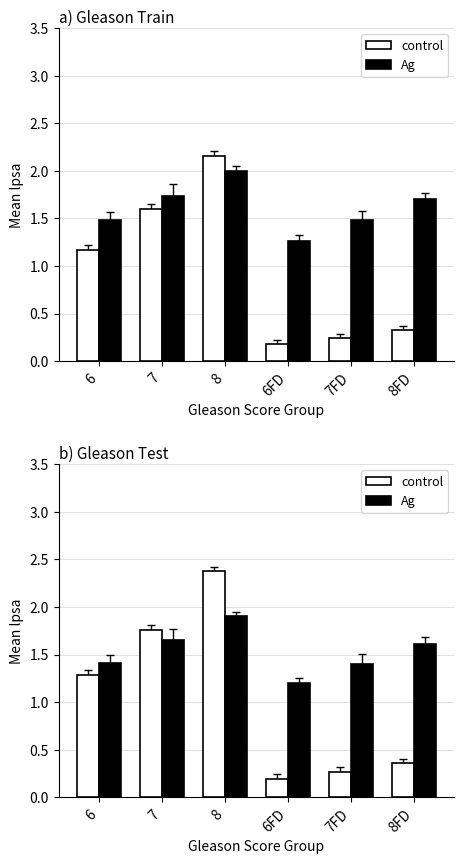

Is it true that control equals 0.5 at 8FD?

False